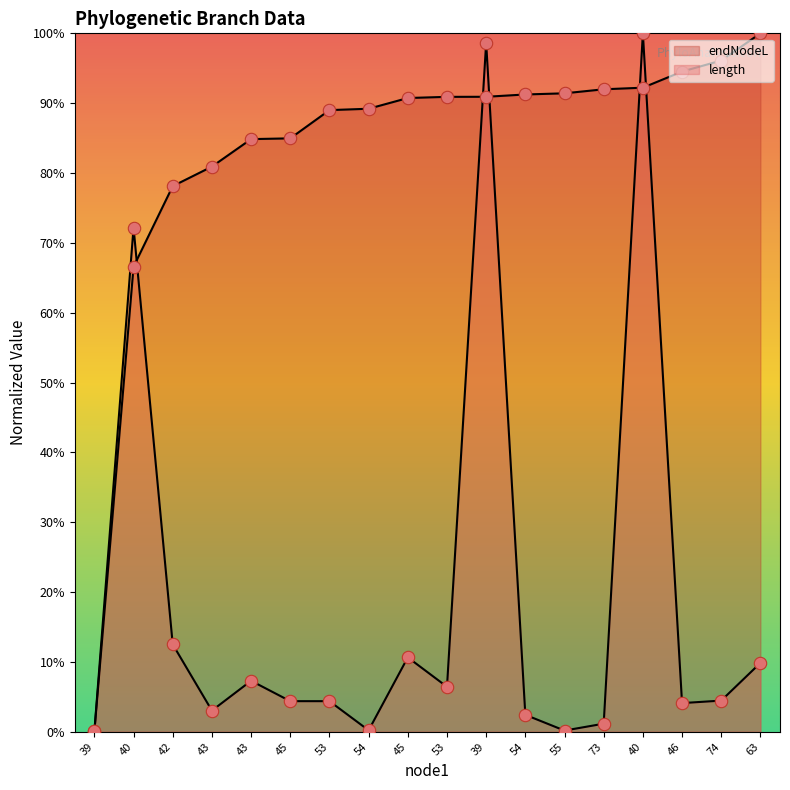

Which series contains the lowest Y value?

endNodeL